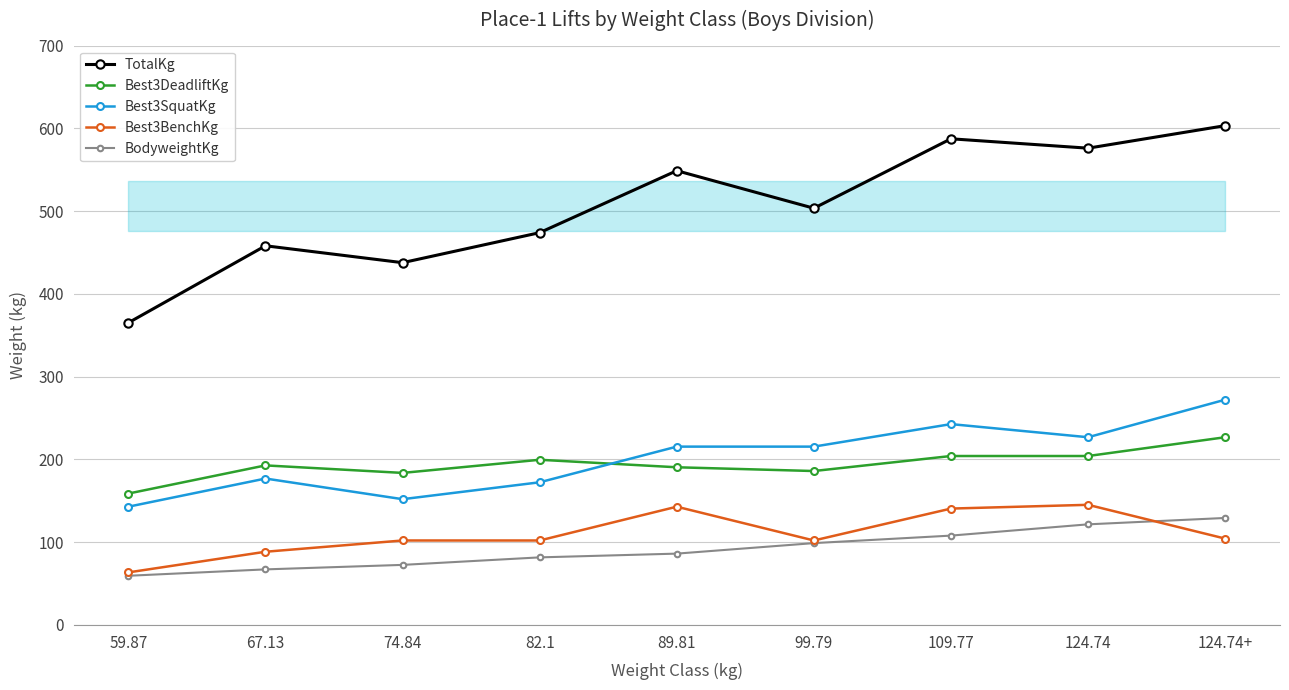

What is the difference between the highest and lowest values at 67.13?

391.0